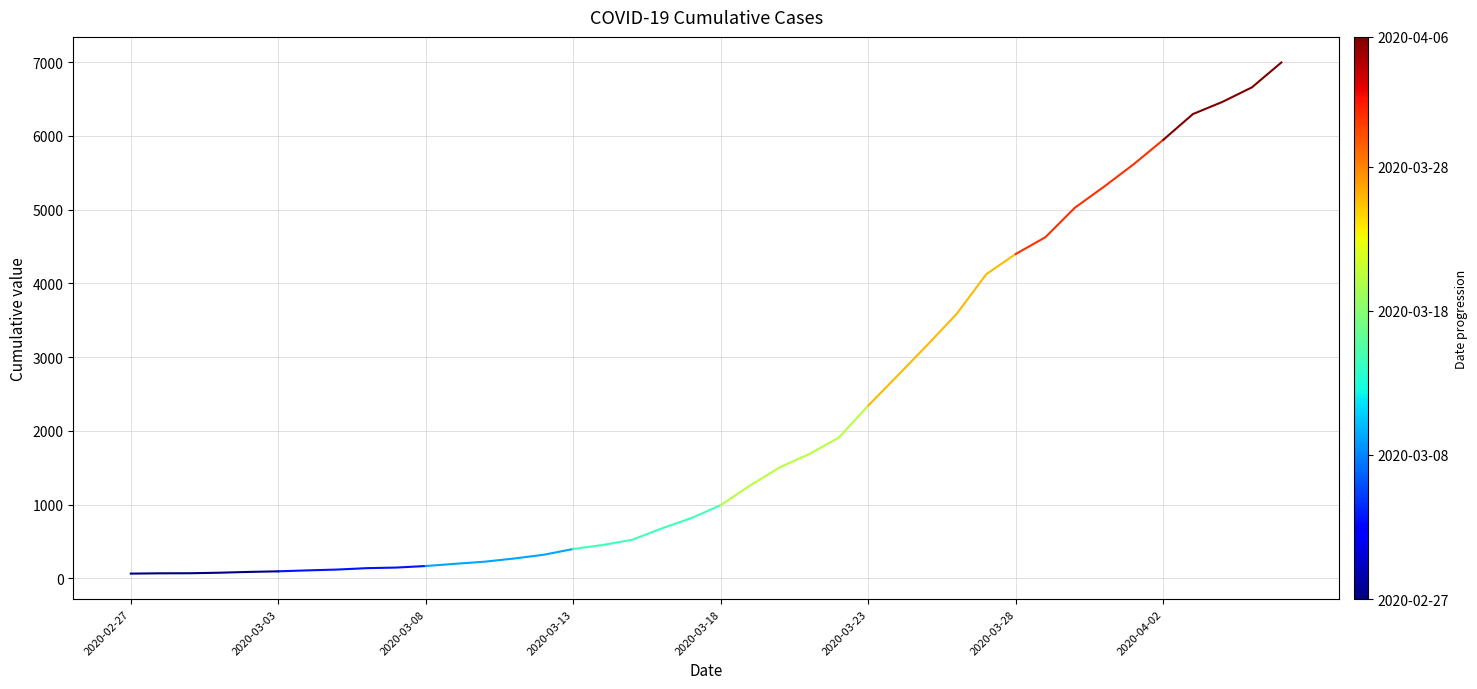

Where is the data nearest to the value 3529?

28